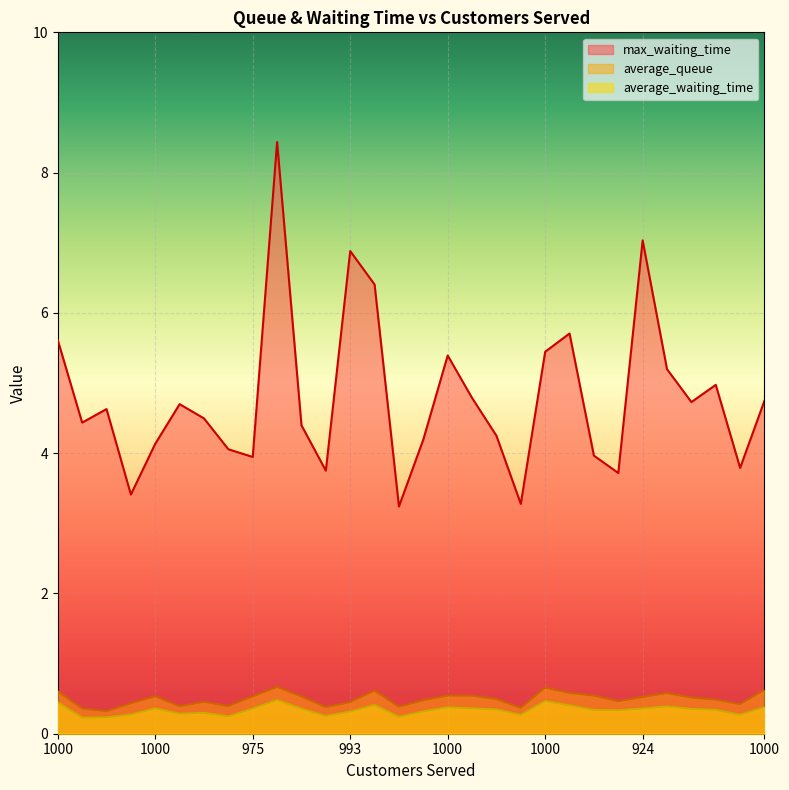

What is the sum of the average_waiting_time values at 966 and 973?

0.6